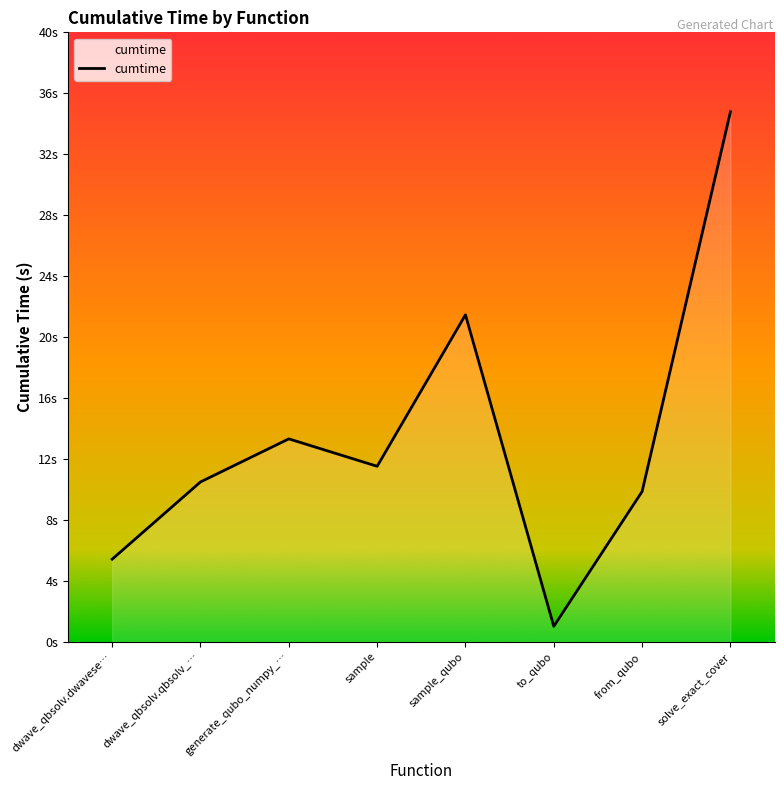

Between to_qubo and from_qubo, which is larger?

from_qubo